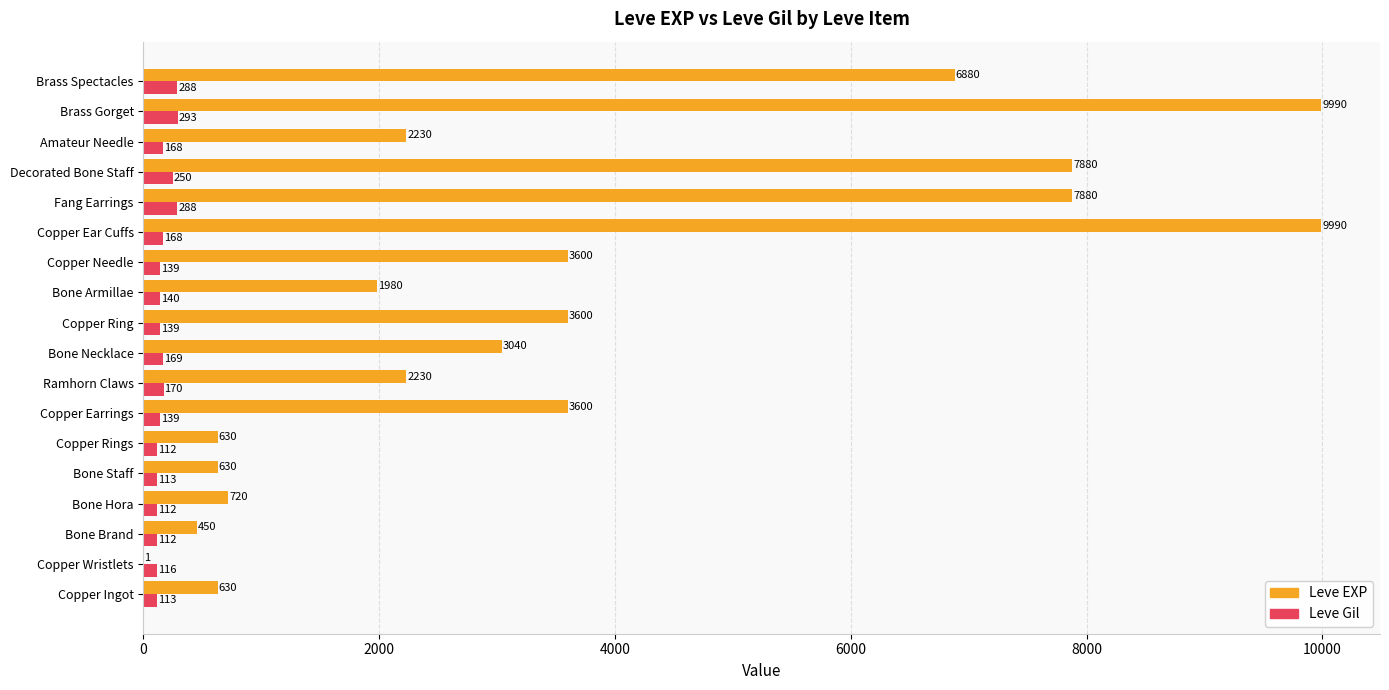

What is the approximate value of Leve Gil at Brass Spectacles, to the nearest 50?

300